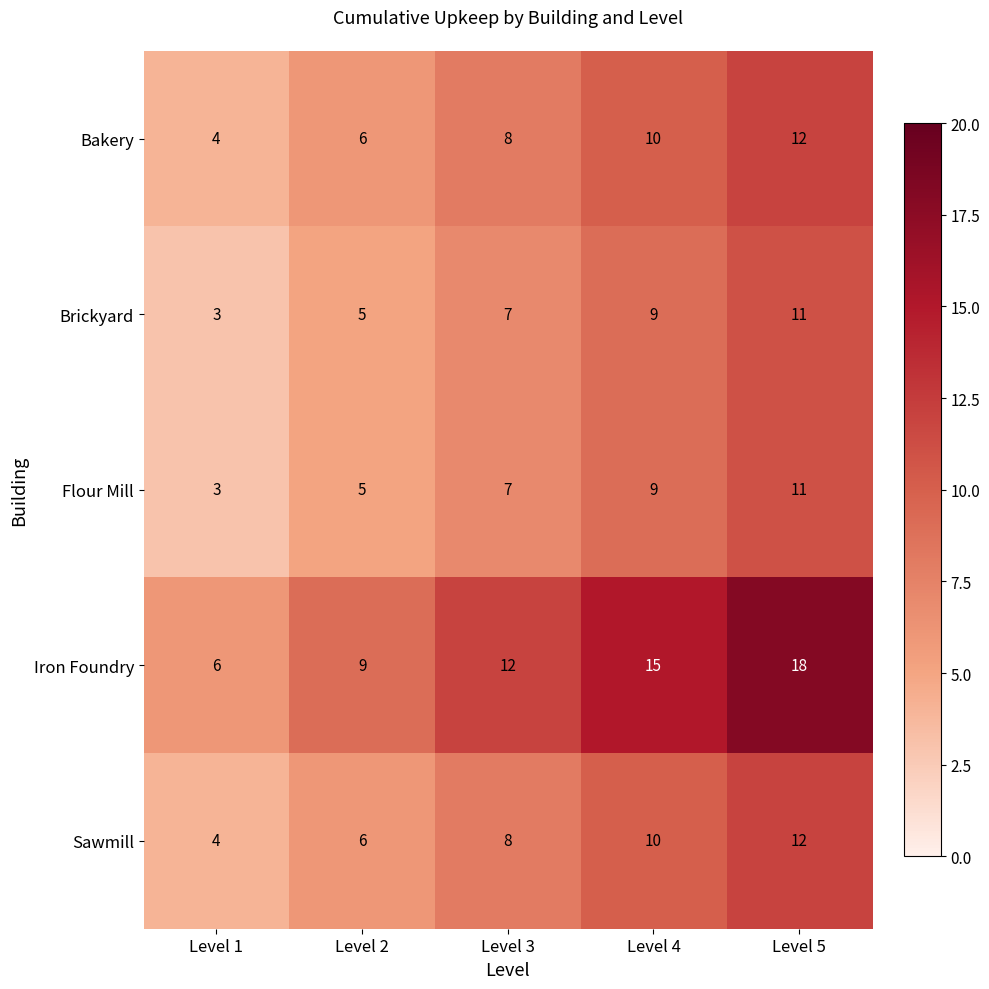

What is the sum of all Bakery values?

40